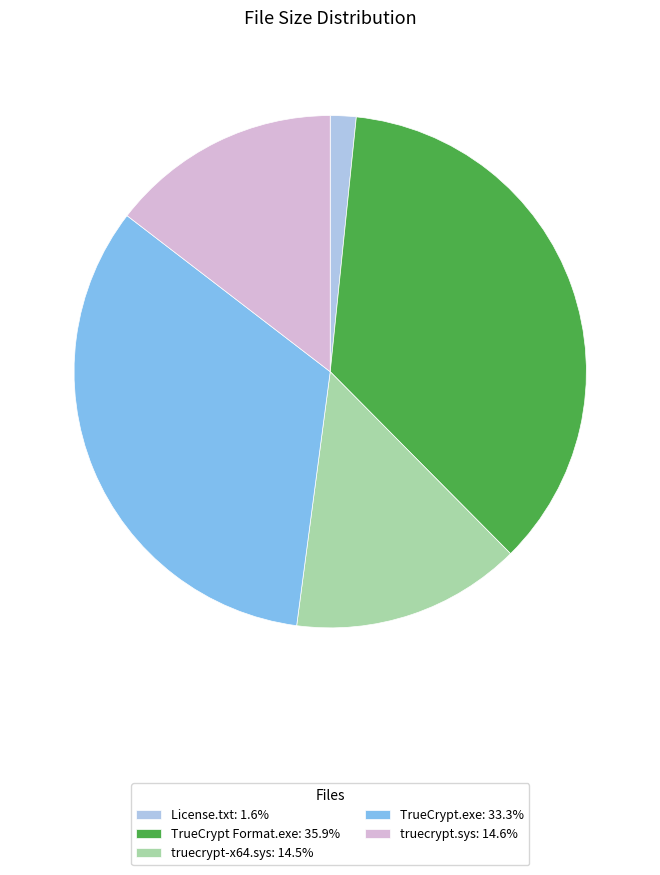

Is there a majority slice in this chart?

No